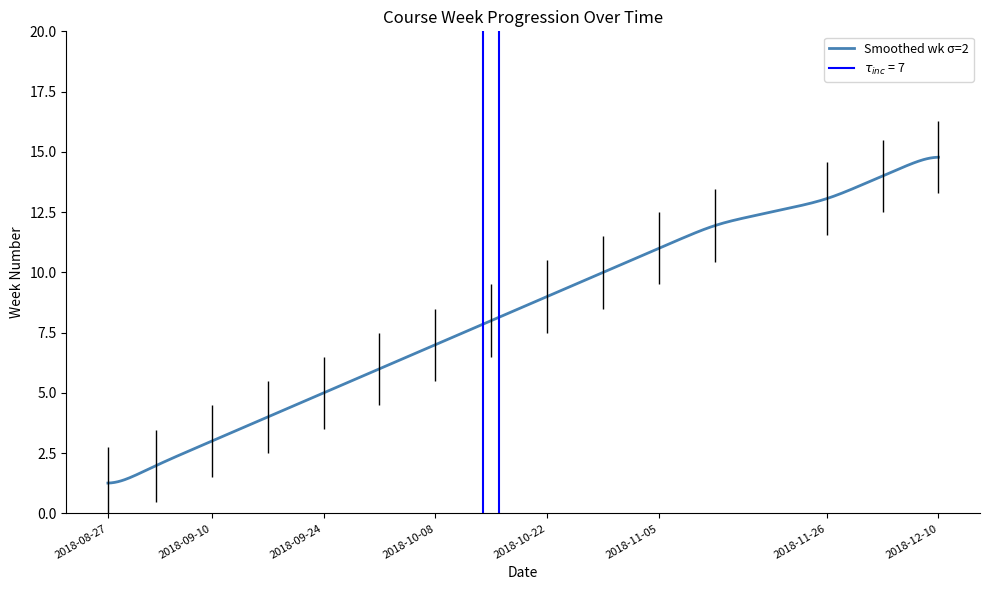

What is the label of the 13th point from the right?

2018-09-10